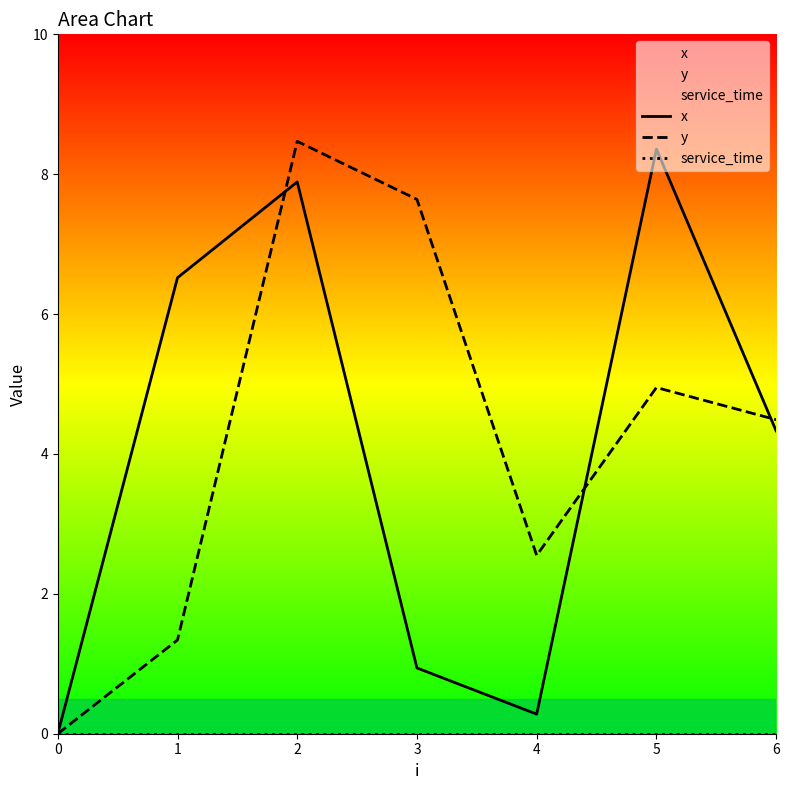

Reading left to right, extract all data points from this chart.

x: 0=0.0	1=6.5	2=7.9	3=0.9	4=0.3	5=8.4	6=4.3
y: 0=0.0	1=1.3	2=8.5	3=7.6	4=2.5	5=5.0	6=4.5
service_time: 0=0.0	1=0.0	2=0.0	3=0.0	4=0.0	5=0.0	6=0.0